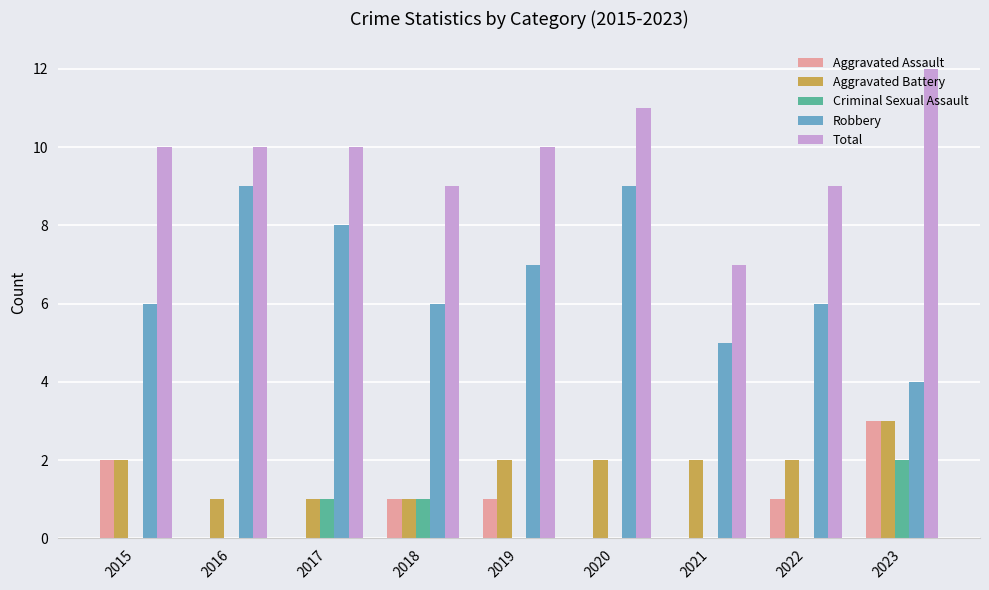

What value does the Total series have at 2015?

10